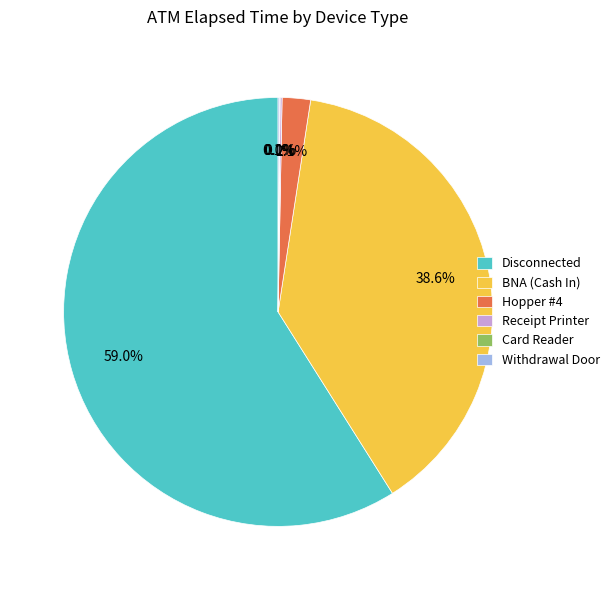

Is the sum of Hopper #4 and BNA (Cash In) greater than half?

No